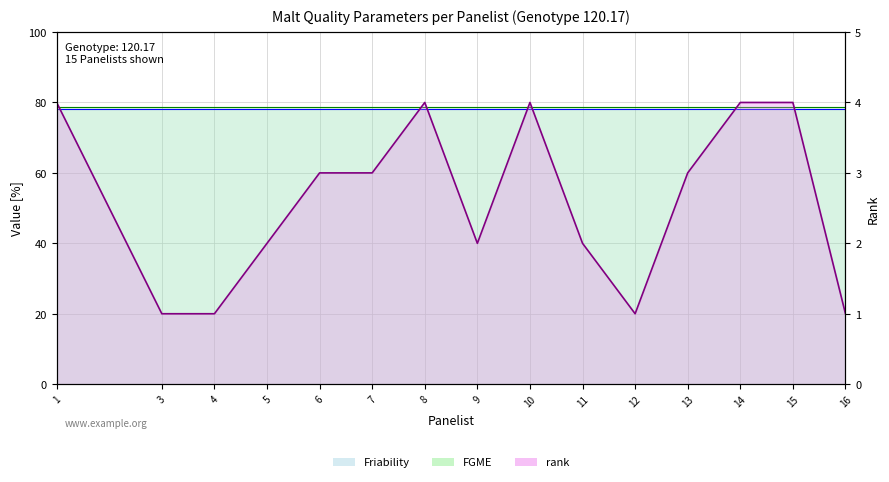

Count the values in the range 1 to 4.

15